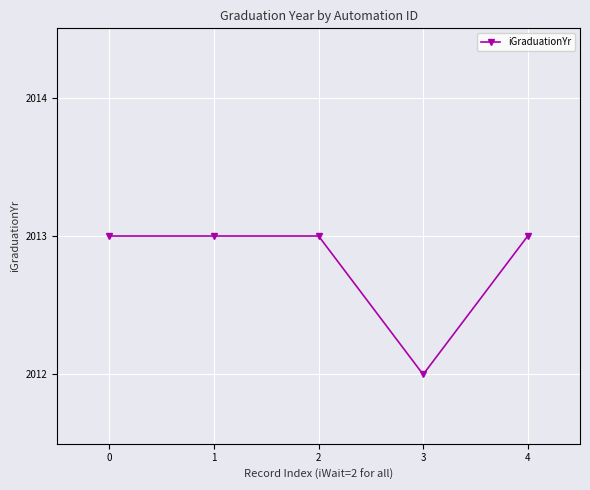

What is the sum of the values at 4 and 3?

4025